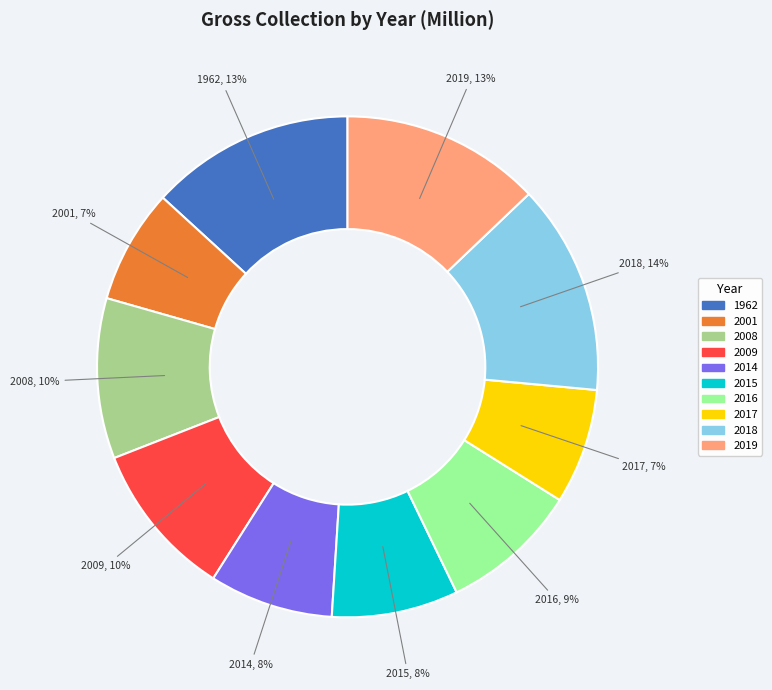

Do 2019 and 1962 together represent more than half of the pie?

No